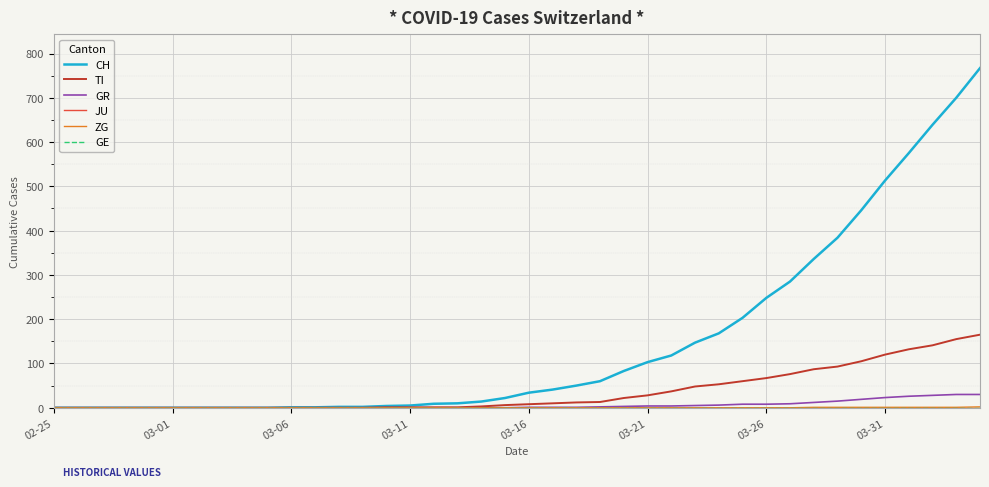

Does the chart display data point markers on the line(s)?

No